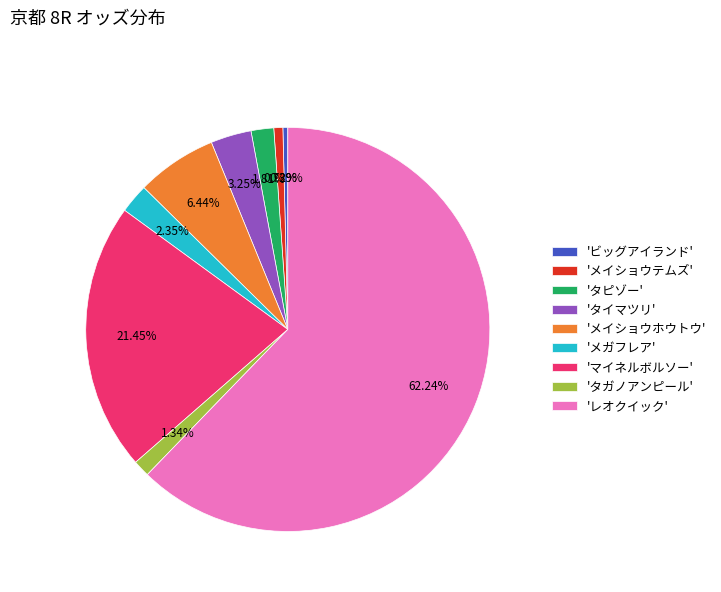

Which category accounts for the majority?

'レオクイック'